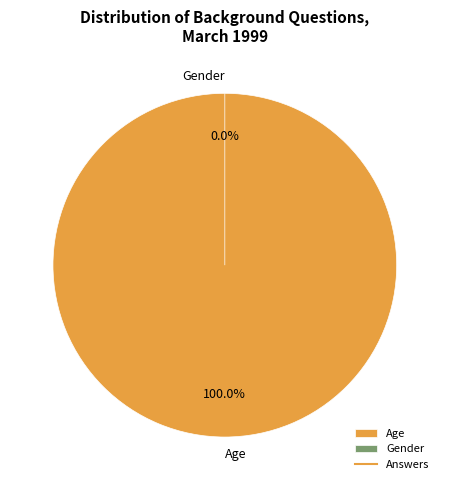

Count the number of slices in the pie.

2